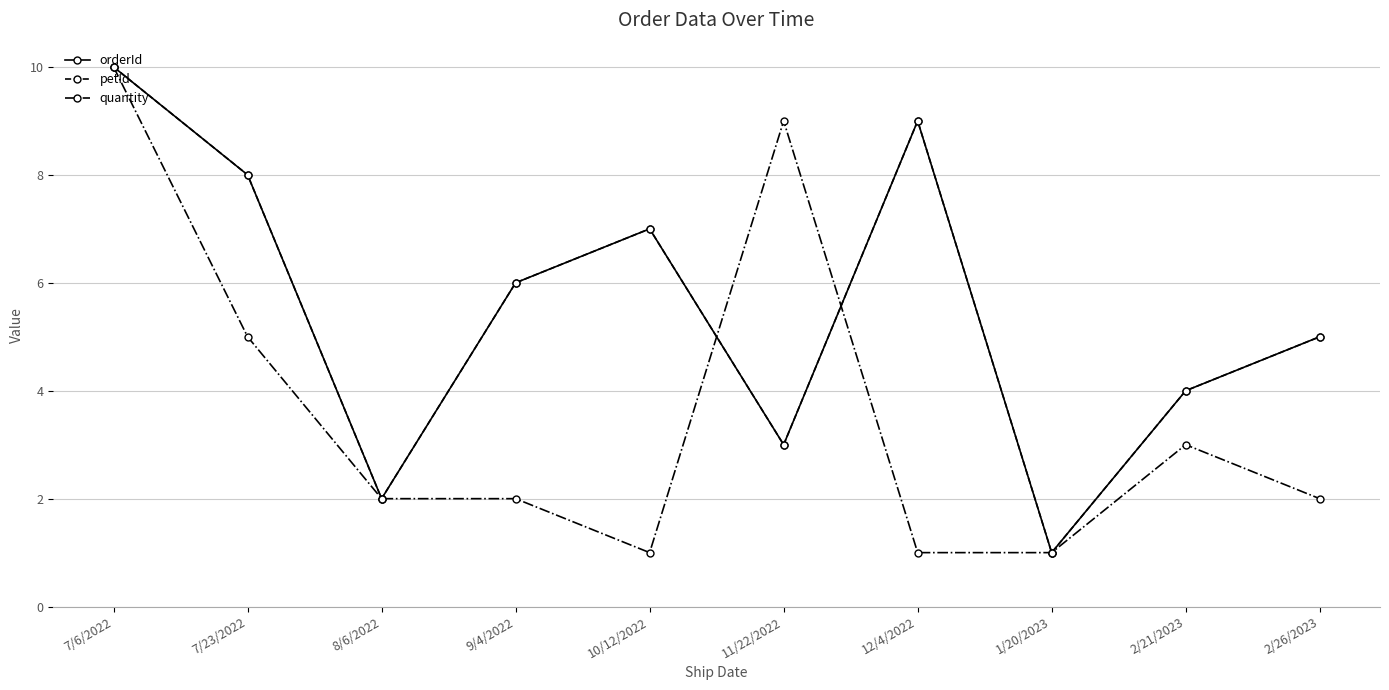

At which category does quantity reach its first local peak?

11/22/2022